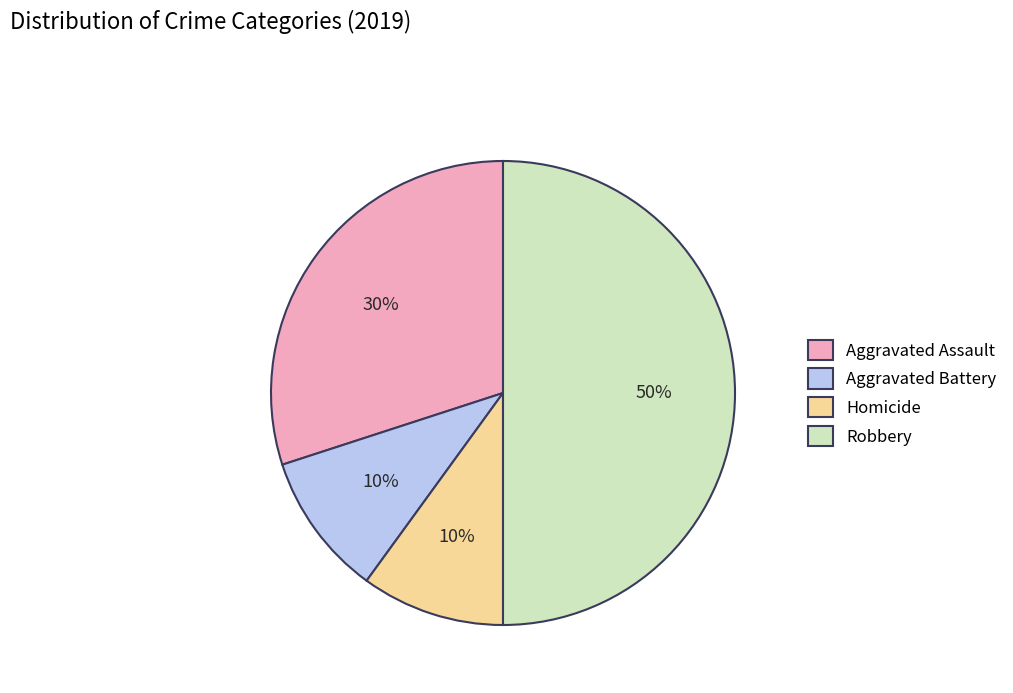

What percentage is the Aggravated Battery slice, to the nearest percent?

10%